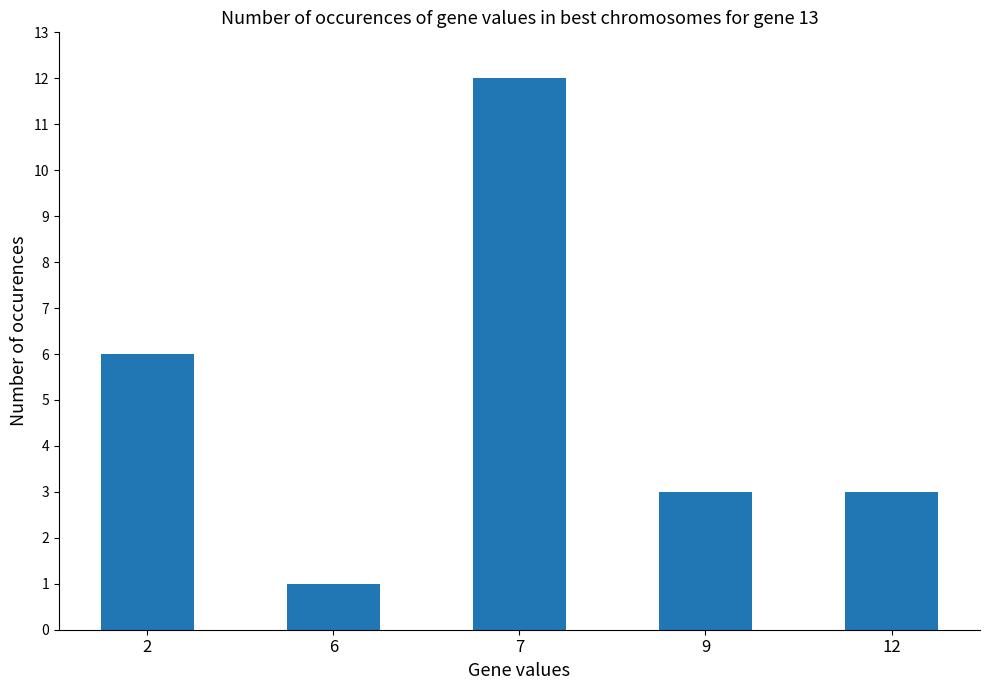

The chart shows a value of 8 at 7. True or false?

False